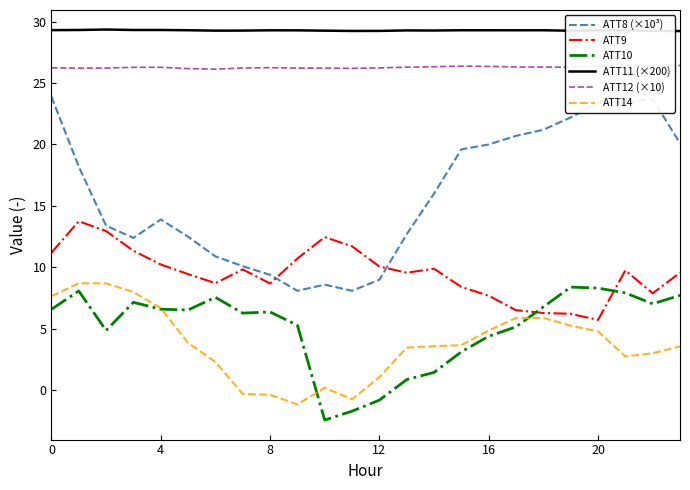

Reading left to right, list all the values displayed in this chart.

ATT8 (×10³): 23.9	18.2	13.4	12.4	13.9	12.5	10.9	10.1	9.4	8.1	8.6	8.1	9.0	12.7	16.0	19.6	20.0	20.7	21.2	22.2	23.4	23.4	23.7	20.1
ATT9: 11.2	13.8	13.0	11.4	10.2	9.5	8.7	9.8	8.7	10.7	12.5	11.7	10.1	9.6	9.9	8.4	7.7	6.5	6.3	6.2	5.7	9.8	7.9	9.6
ATT10: 6.6	8.1	4.9	7.2	6.6	6.5	7.6	6.3	6.4	5.3	-2.4	-1.7	-0.8	0.9	1.5	3.1	4.4	5.2	6.8	8.4	8.3	7.9	7.0	7.7
ATT11 (×200): 29.3	29.3	29.3	29.3	29.3	29.3	29.3	29.3	29.3	29.3	29.3	29.2	29.2	29.3	29.3	29.3	29.3	29.3	29.3	29.3	29.3	29.3	29.2	29.2
ATT12 (×10): 26.2	26.2	26.2	26.3	26.3	26.2	26.1	26.2	26.2	26.2	26.2	26.2	26.2	26.3	26.3	26.4	26.3	26.3	26.3	26.3	26.4	26.5	26.4	26.4
ATT14: 7.7	8.7	8.7	8.0	6.7	3.9	2.3	-0.3	-0.4	-1.1	0.2	-0.7	1.1	3.5	3.6	3.7	4.9	5.9	5.9	5.3	4.8	2.8	3.0	3.6